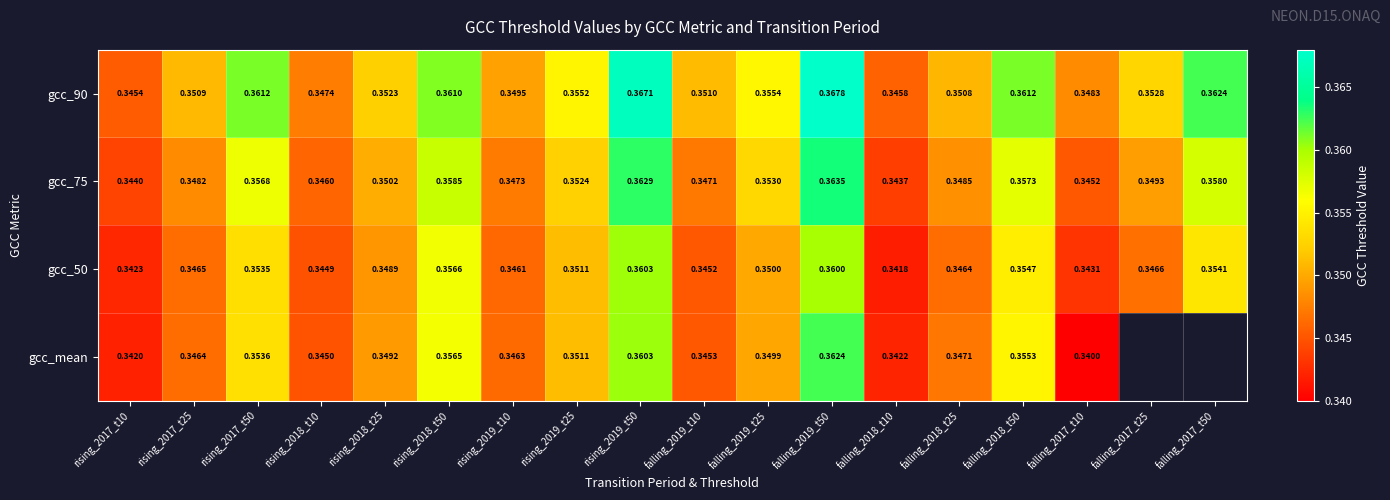

Is the value of gcc_90 at rising_2019_t10 greater than the value of gcc_75 at falling_2018_t10?

Yes